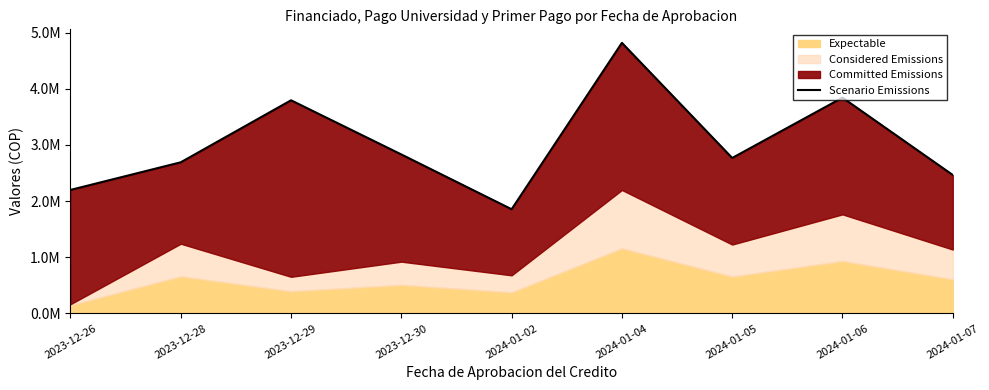

What is the maximum value shown in the chart?

4817962.5